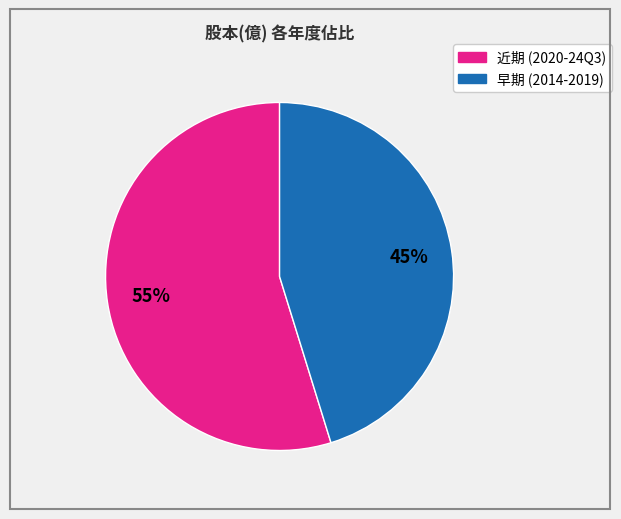

How many segments does this pie chart have?

2